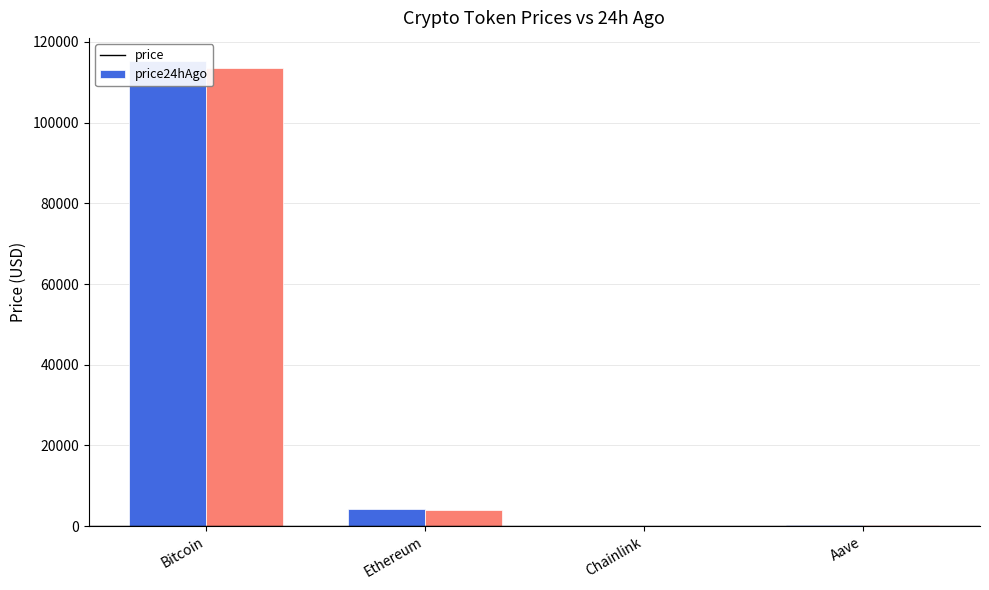

At which category is the sum across all series the highest?

Bitcoin